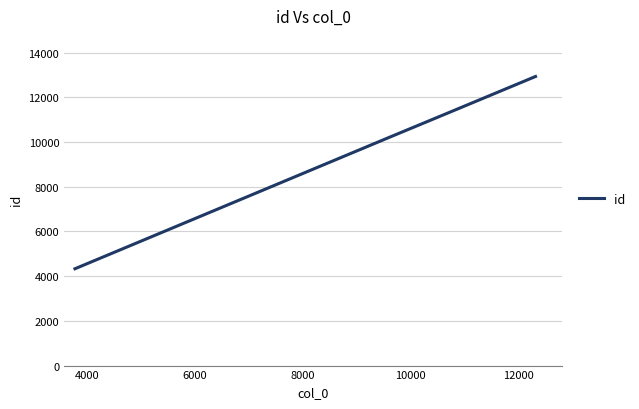

How many lines are shown in the chart?

1